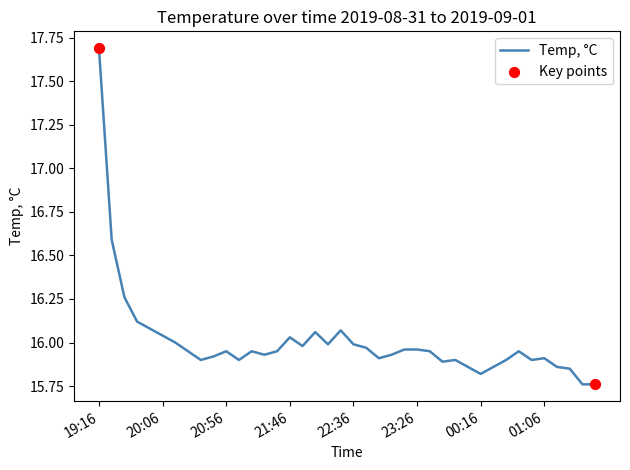

What is the greatest value displayed?

17.7